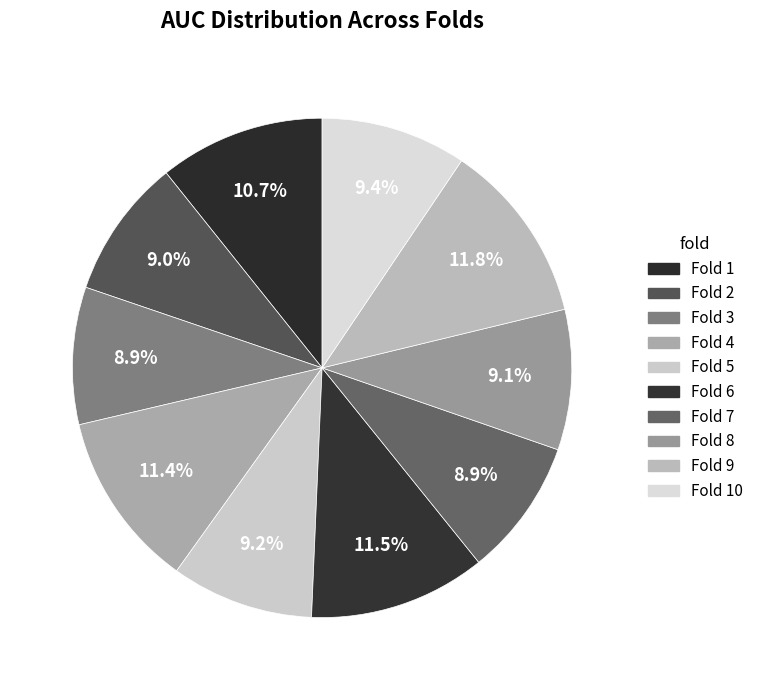

How many slices are in this pie chart?

10